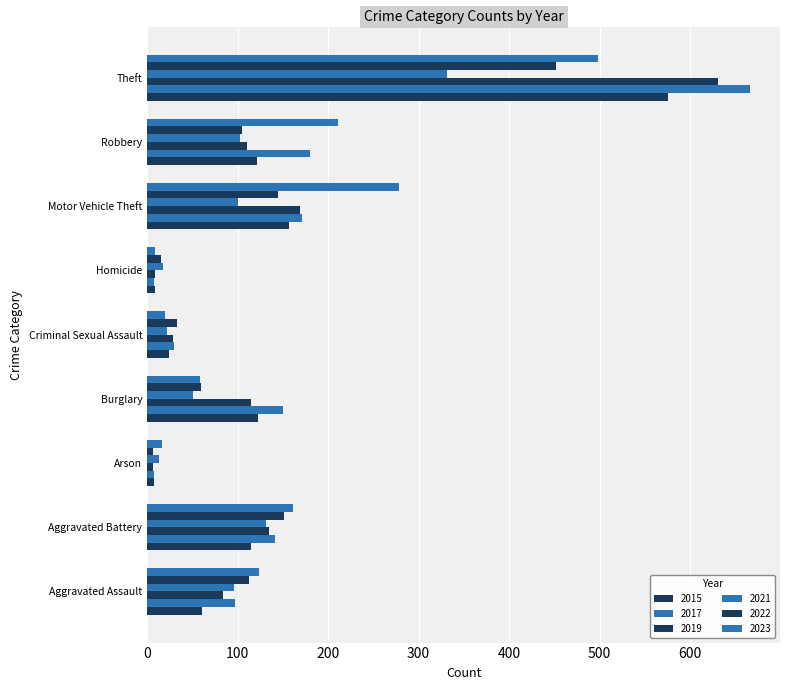

Count the number of data series in this chart.

6